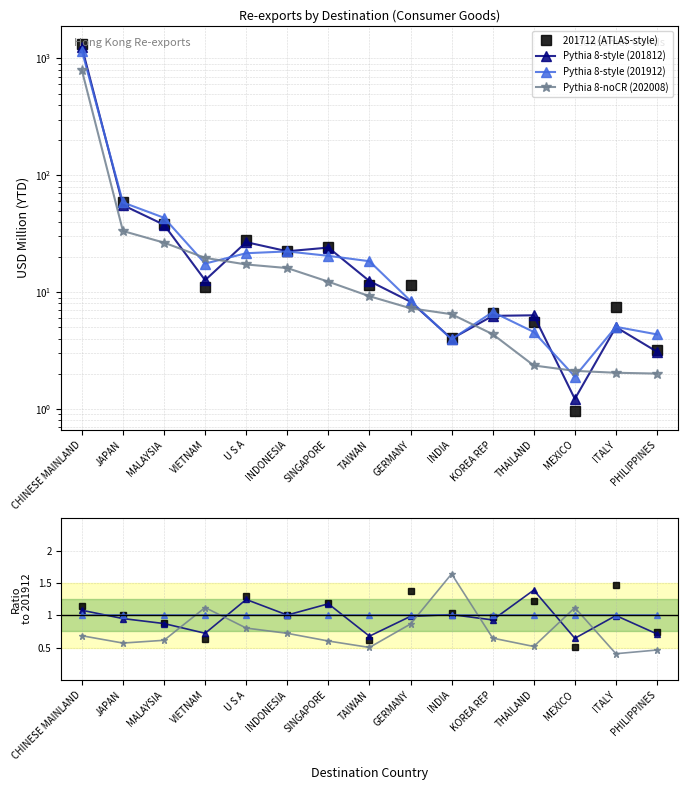

At how many categories does at least one series exceed 263?

1